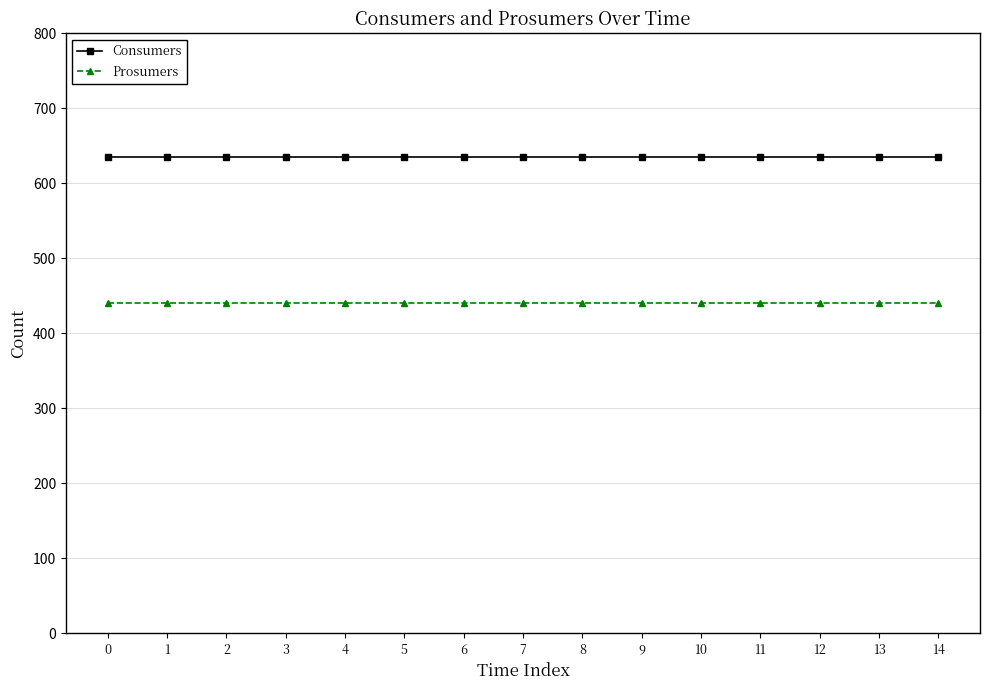

Is the value of Prosumers at 5 greater than the value of Consumers at 3?

No